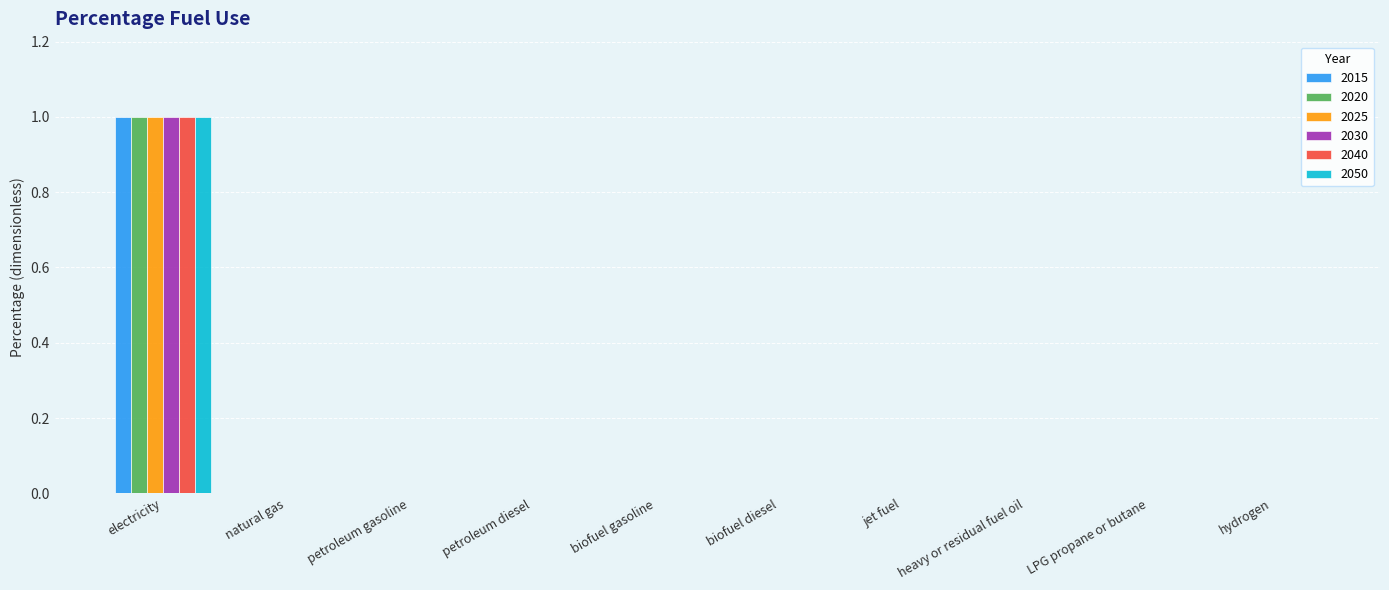

How many groups of bars are there?

10